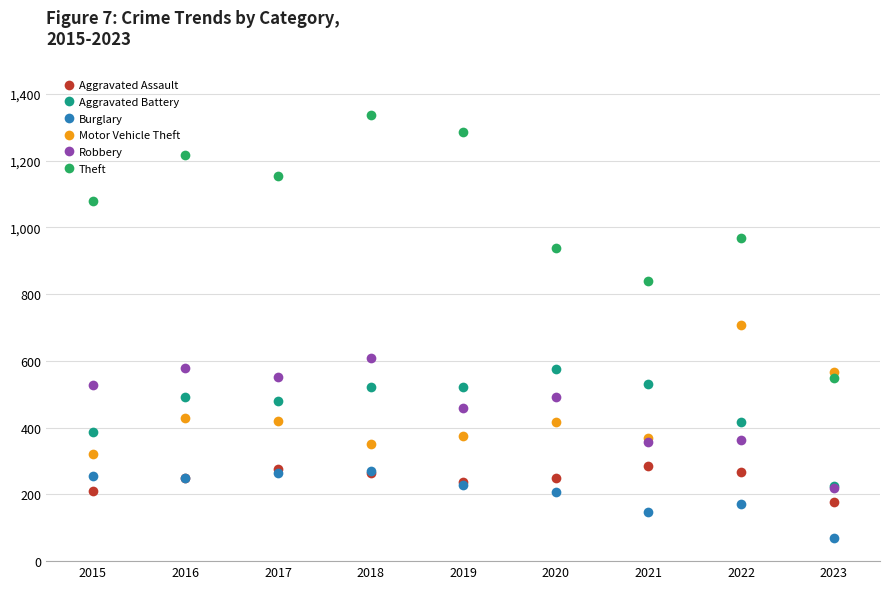

True or false: Burglary and Theft intersect in this chart.

False